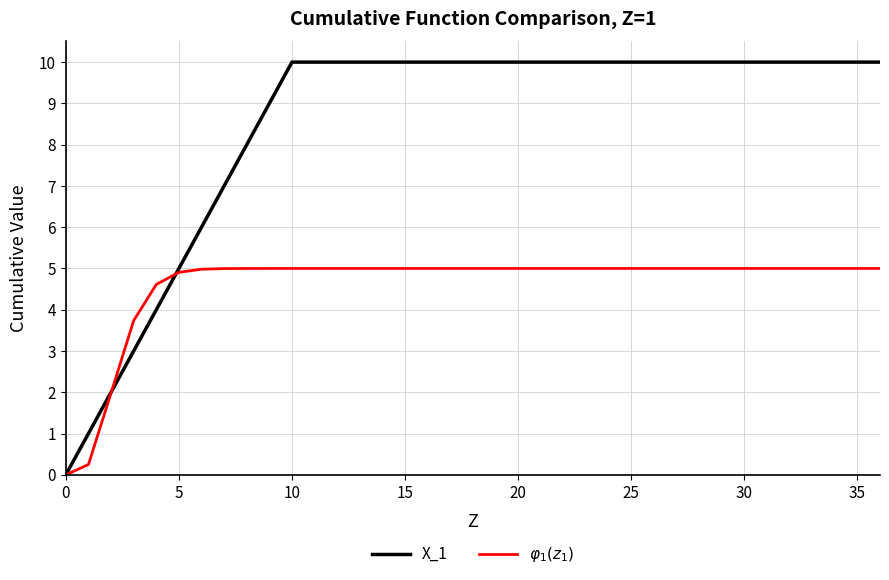

How many lines are shown in the chart?

2